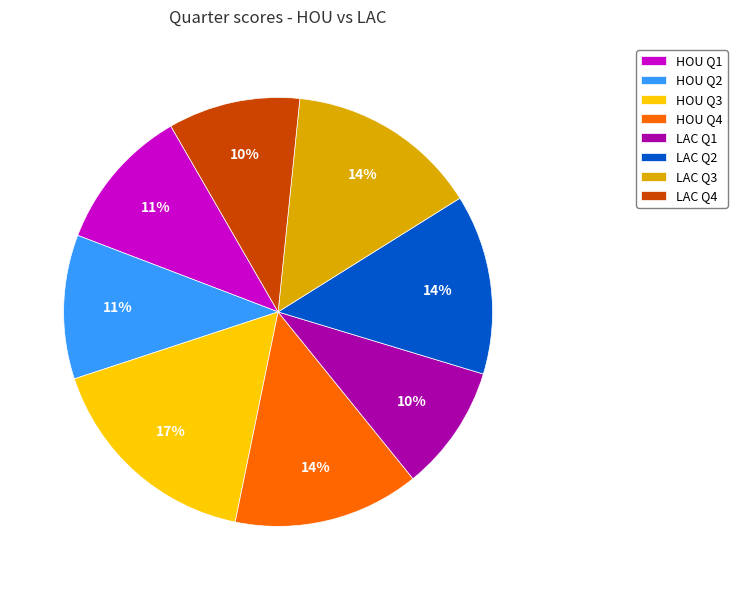

How many slices are in this pie chart?

8